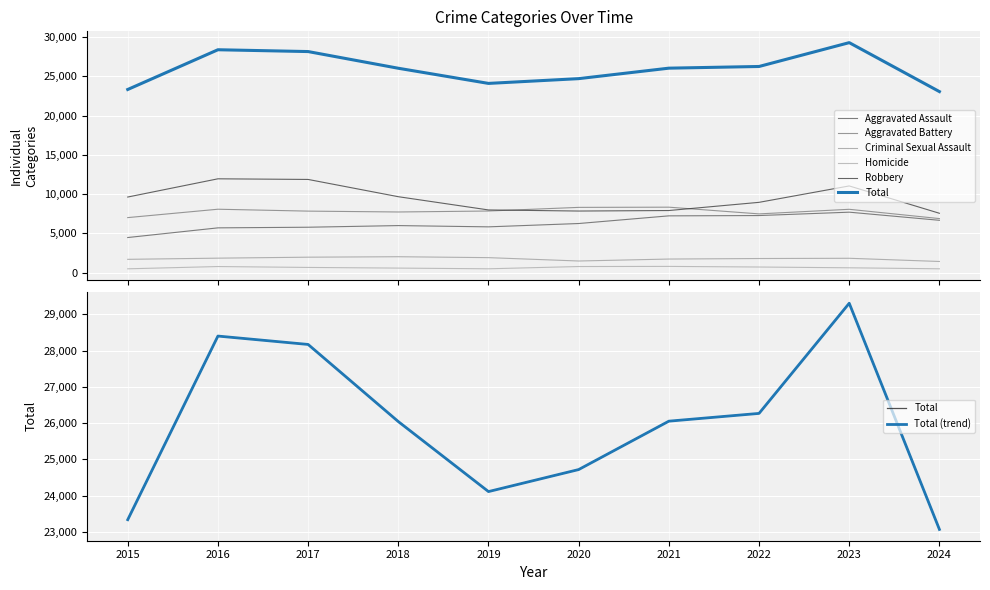

Where is the first local maximum for Aggravated Battery?

2016